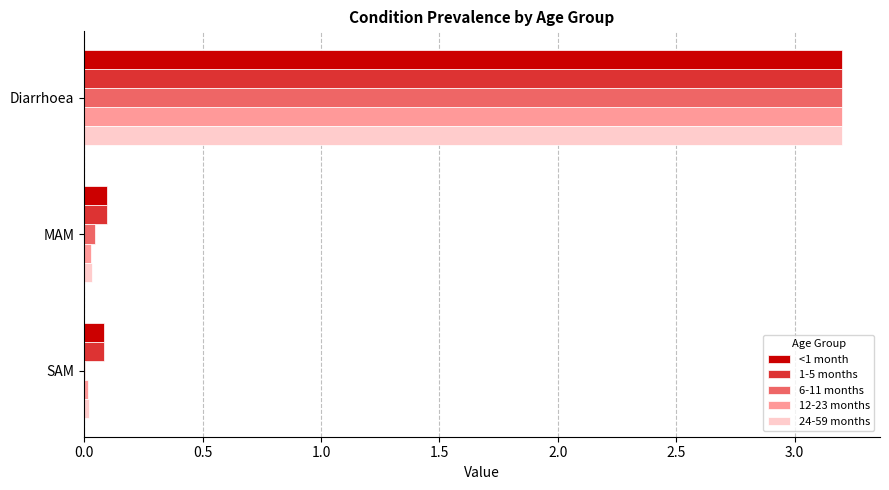

The 6-11 months series shows 3.2 at Diarrhoea. True or false?

True